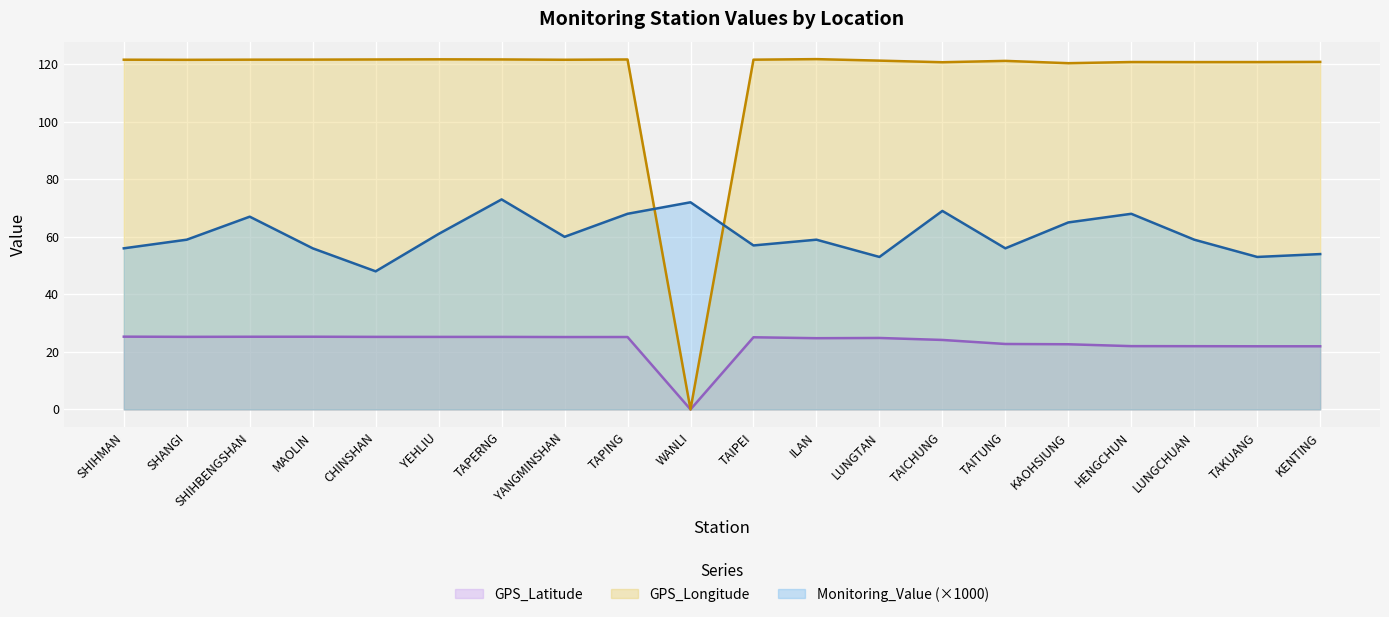

Which series has the largest total across all categories?

GPS_Longitude